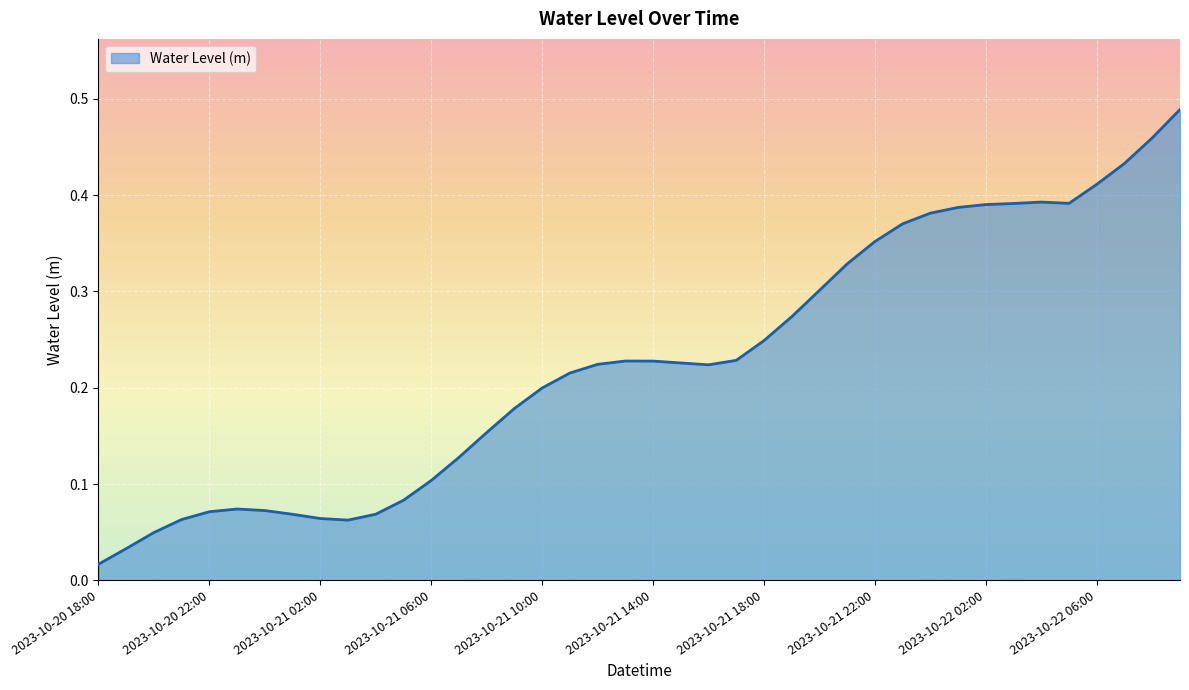

What is the label of the 18th point from the left?

2023-10-21 11:00